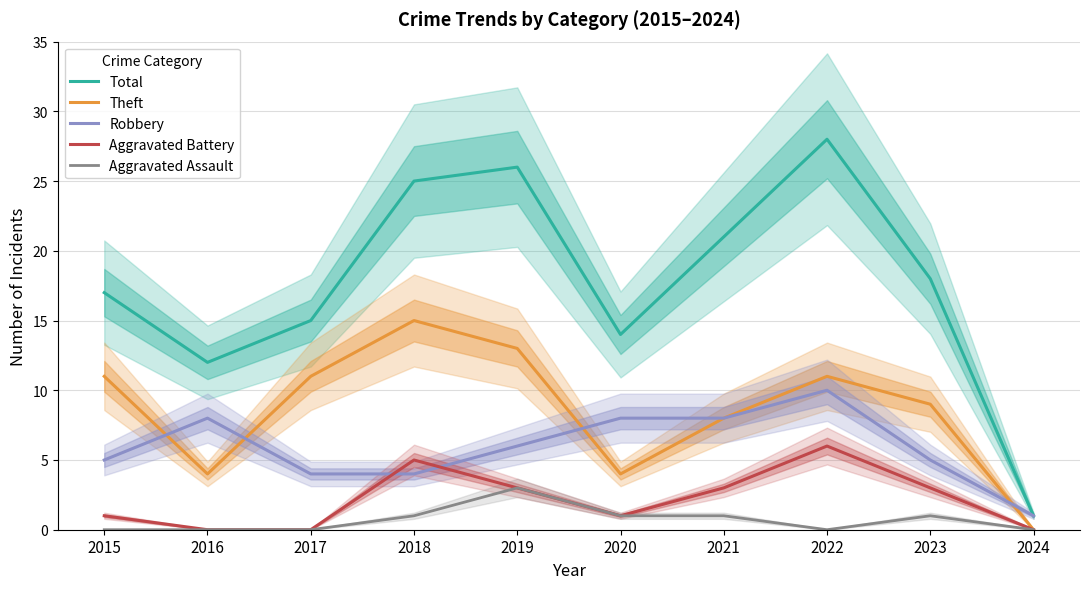

True or false: Robbery and Aggravated Assault cross at least once.

False